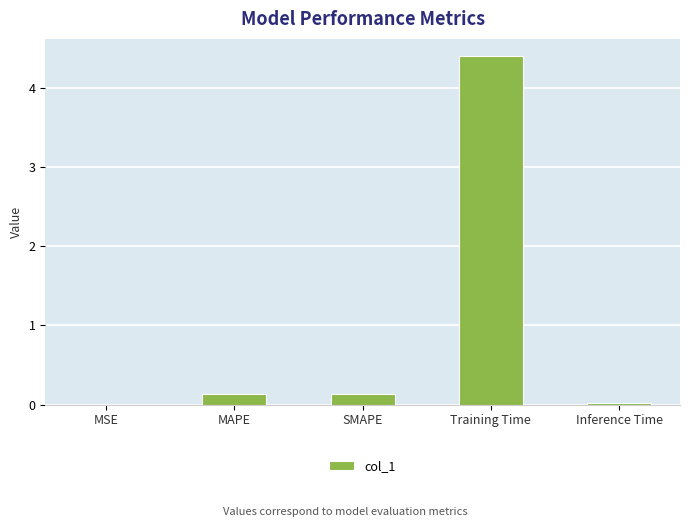

What is the sum of all values?

4.7